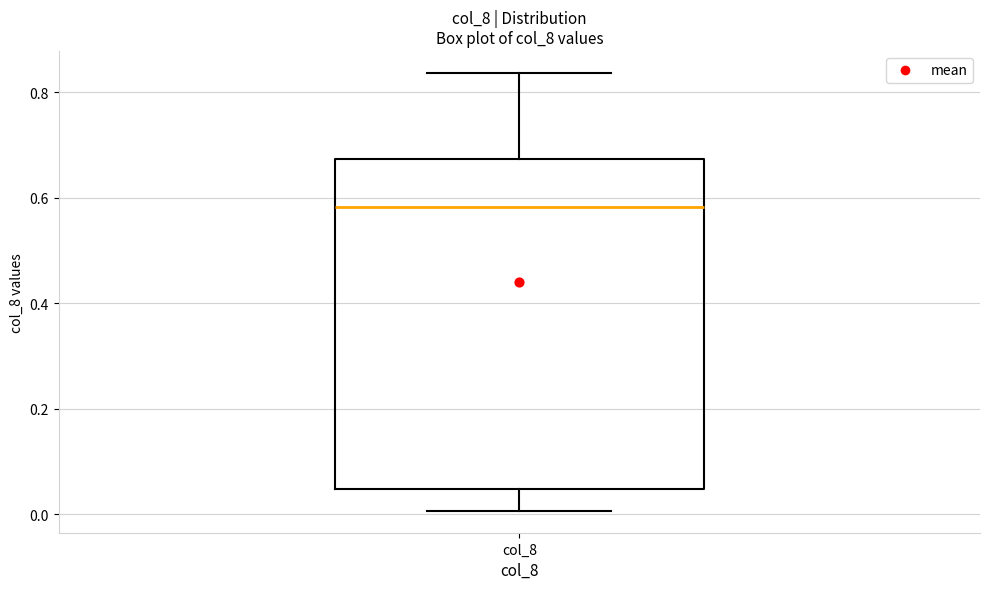

Where does the upper whisker of the box for col_8 end on the y-axis? The values are not printed on the chart, so give them approximately, as read against the axis.

0.84